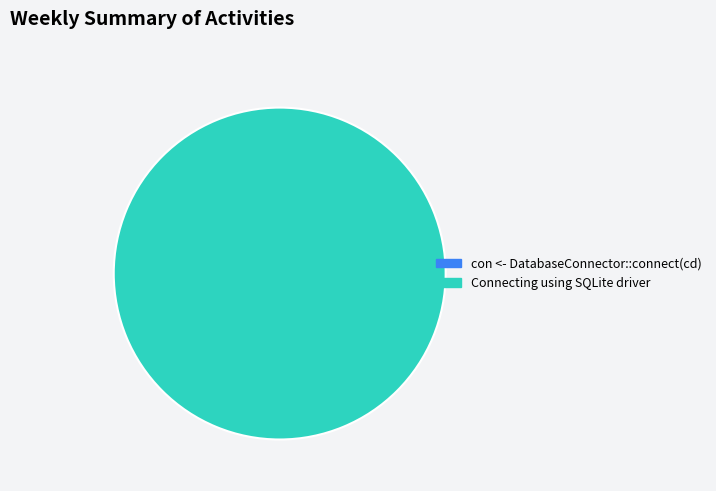

Which category has the biggest portion of the pie?

Connecting using SQLite driver